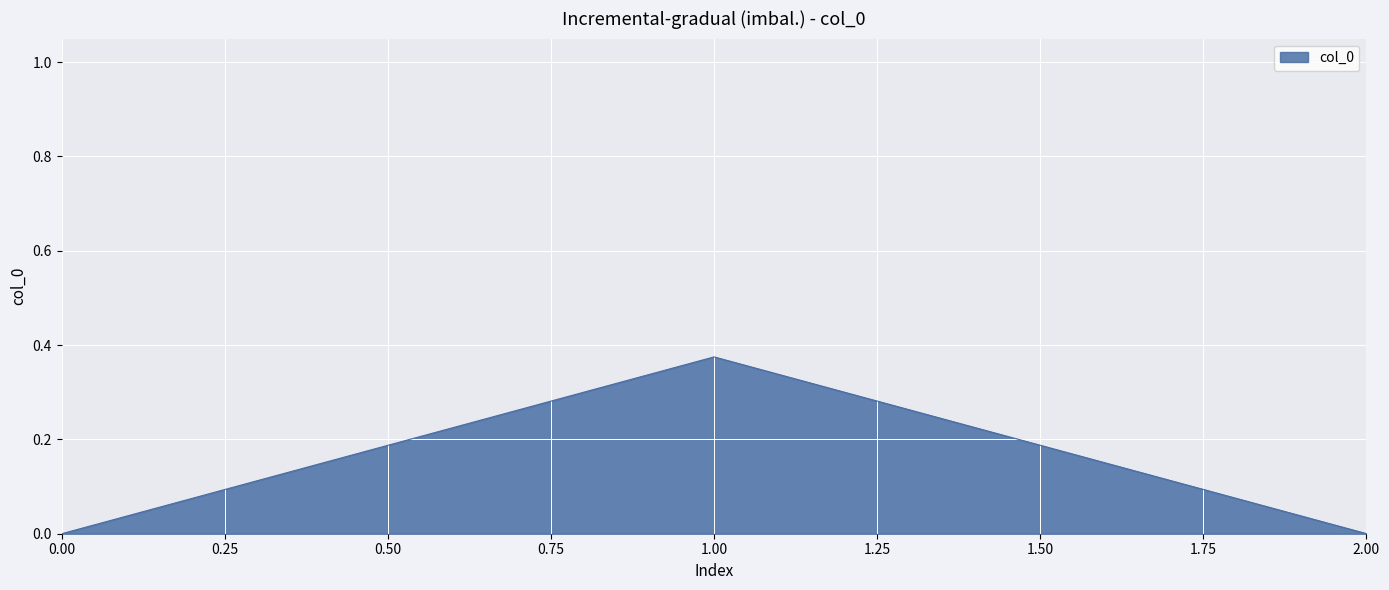

How many distinct data groups are displayed?

1